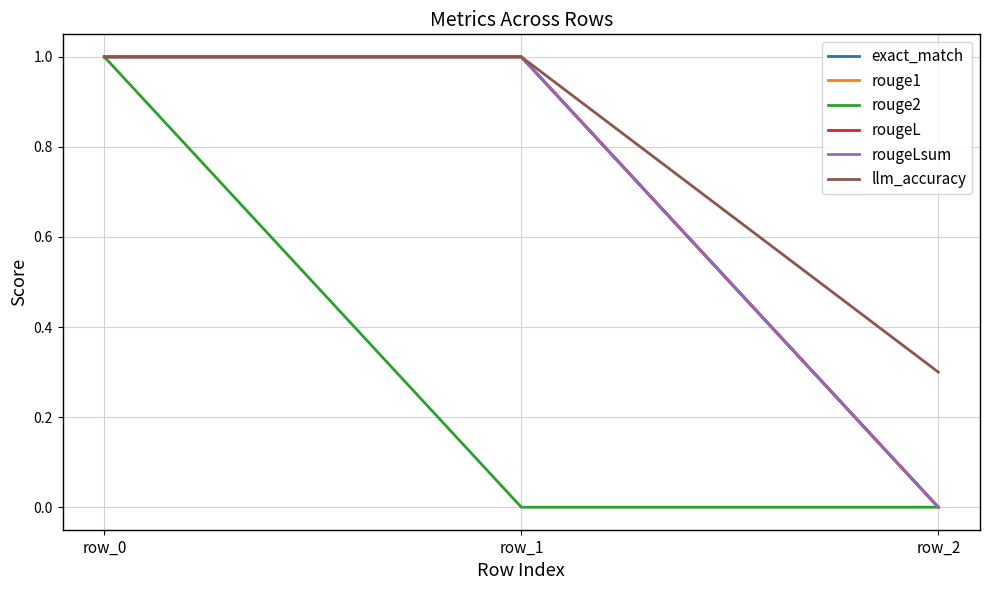

Which series changed the most between row_0 and row_2?

exact_match